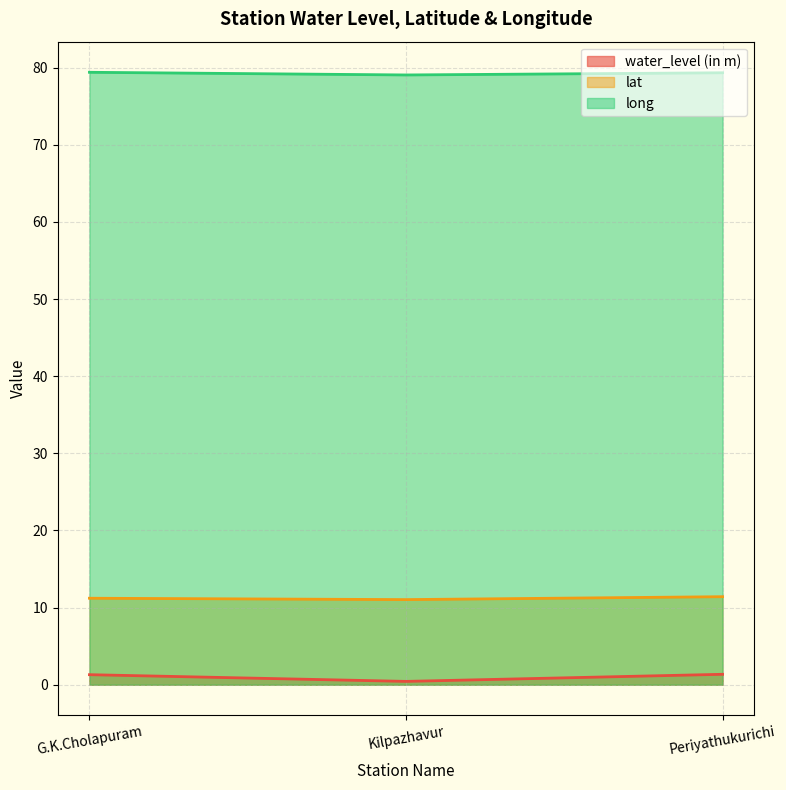

At how many categories does at least one series exceed 27?

3